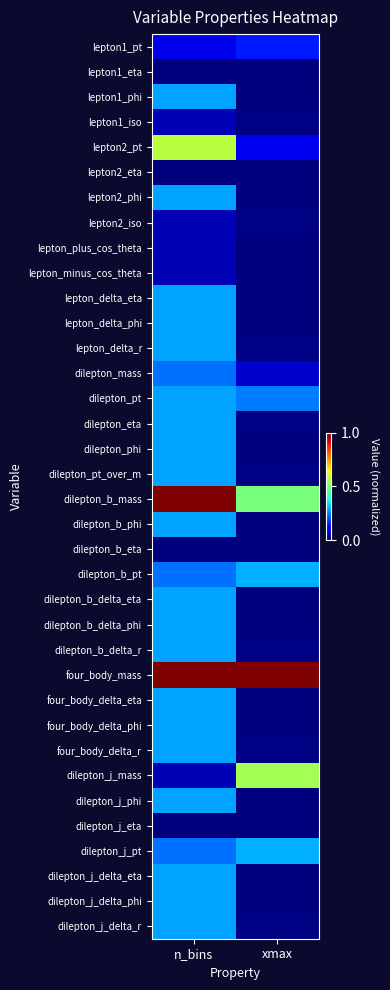

Reading left to right, extract all data points from this chart.

lepton1_pt: n_bins=0.1	xmax=0.1
lepton1_eta: n_bins=0.0	xmax=0.0
lepton1_phi: n_bins=0.3	xmax=0.0
lepton1_iso: n_bins=0.0	xmax=0.0
lepton2_pt: n_bins=0.6	xmax=0.1
lepton2_eta: n_bins=0.0	xmax=0.0
lepton2_phi: n_bins=0.3	xmax=0.0
lepton2_iso: n_bins=0.0	xmax=0.0
lepton_plus_cos_theta: n_bins=0.0	xmax=0.0
lepton_minus_cos_theta: n_bins=0.0	xmax=0.0
lepton_delta_eta: n_bins=0.3	xmax=0.0
lepton_delta_phi: n_bins=0.3	xmax=0.0
lepton_delta_r: n_bins=0.3	xmax=0.0
dilepton_mass: n_bins=0.2	xmax=0.1
dilepton_pt: n_bins=0.3	xmax=0.2
dilepton_eta: n_bins=0.3	xmax=0.0
dilepton_phi: n_bins=0.3	xmax=0.0
dilepton_pt_over_m: n_bins=0.3	xmax=0.0
dilepton_b_mass: n_bins=1.0	xmax=0.5
dilepton_b_phi: n_bins=0.3	xmax=0.0
dilepton_b_eta: n_bins=0.0	xmax=0.0
dilepton_b_pt: n_bins=0.2	xmax=0.3
dilepton_b_delta_eta: n_bins=0.3	xmax=0.0
dilepton_b_delta_phi: n_bins=0.3	xmax=0.0
dilepton_b_delta_r: n_bins=0.3	xmax=0.0
four_body_mass: n_bins=1.0	xmax=1.0
four_body_delta_eta: n_bins=0.3	xmax=0.0
four_body_delta_phi: n_bins=0.3	xmax=0.0
four_body_delta_r: n_bins=0.3	xmax=0.0
dilepton_j_mass: n_bins=0.0	xmax=0.5
dilepton_j_phi: n_bins=0.3	xmax=0.0
dilepton_j_eta: n_bins=0.0	xmax=0.0
dilepton_j_pt: n_bins=0.2	xmax=0.3
dilepton_j_delta_eta: n_bins=0.3	xmax=0.0
dilepton_j_delta_phi: n_bins=0.3	xmax=0.0
dilepton_j_delta_r: n_bins=0.3	xmax=0.0